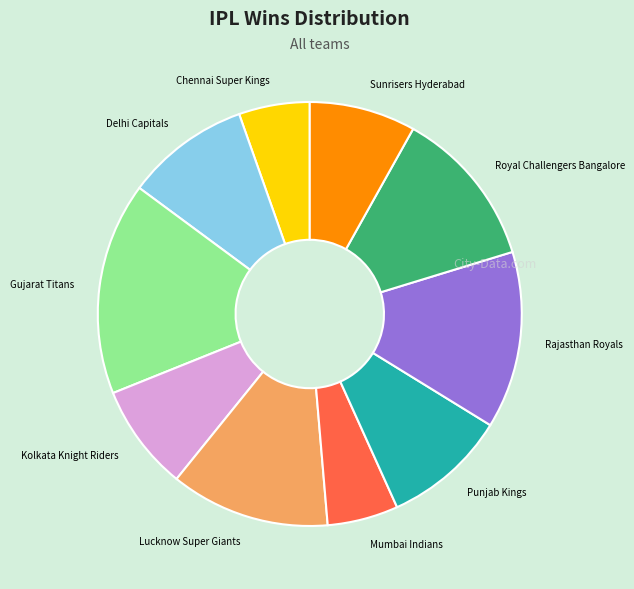

Is Mumbai Indians the majority of the pie?

No